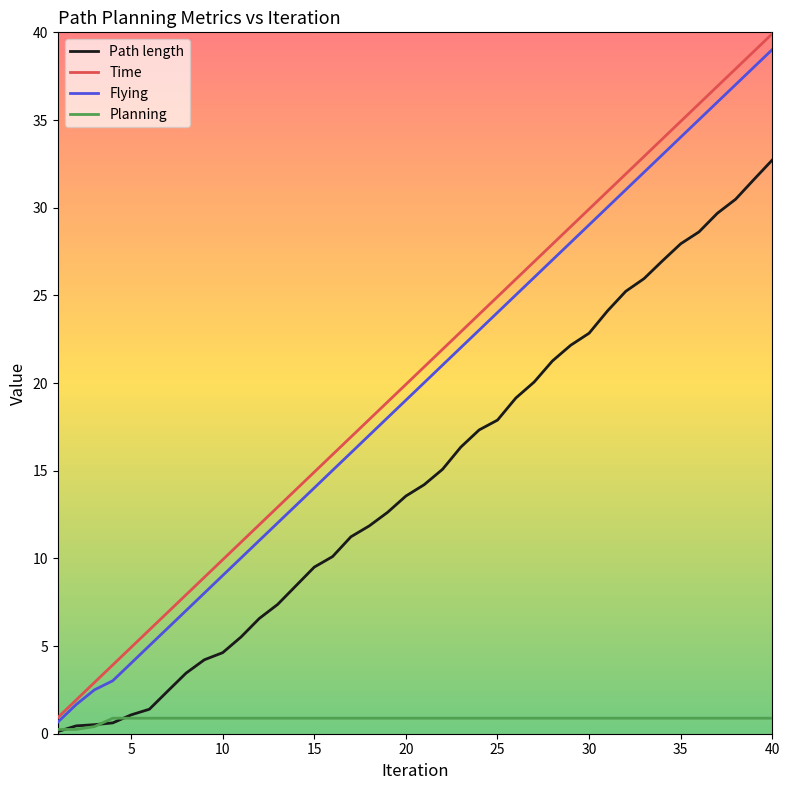

Which series has the widest spread of values?

Time